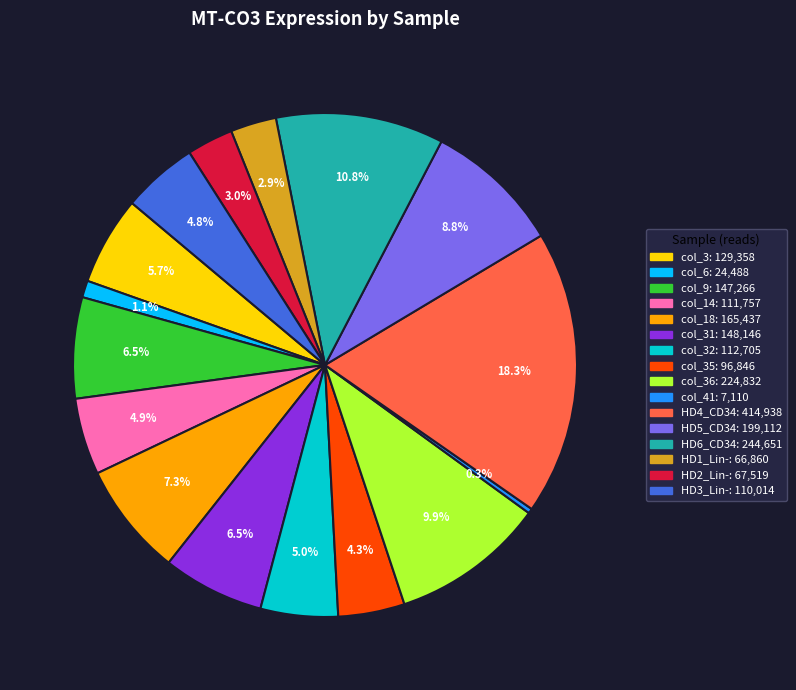

Is there any slice that represents more than half of the pie?

No